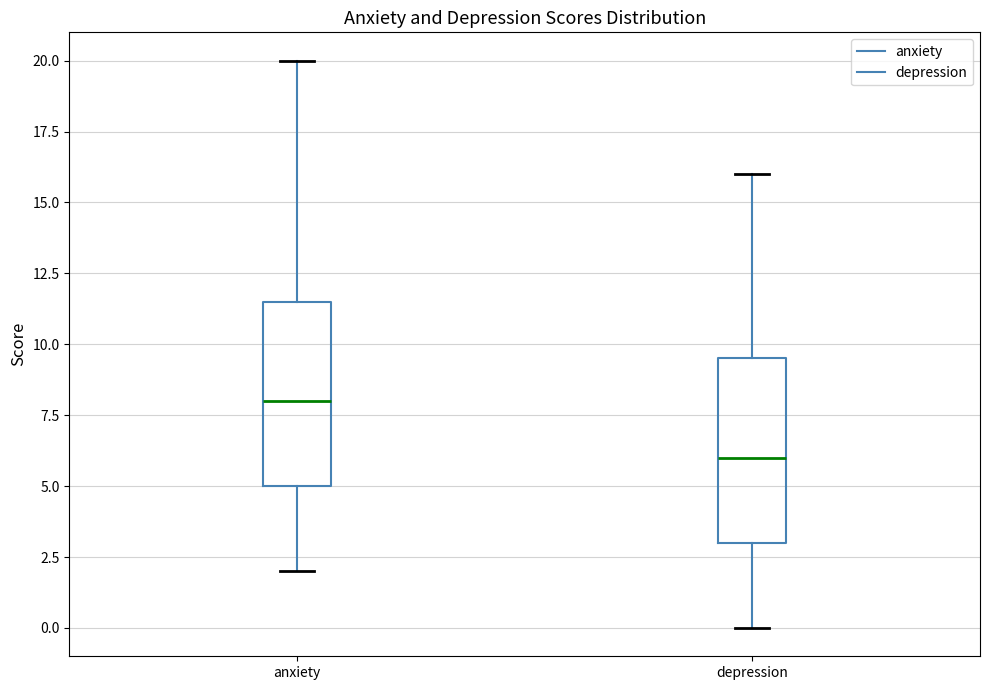

Reading left to right, read every box against the y-axis: the position of its median line, the range the box covers, and the ends of its whiskers. The values are not printed on the chart, so give them approximately, as read against the axis.

anxiety: median 8.0, box 5.0 to 11.5, whiskers 2.0 to 20.0
depression: median 6.0, box 3.0 to 9.5, whiskers 0.0 to 16.0